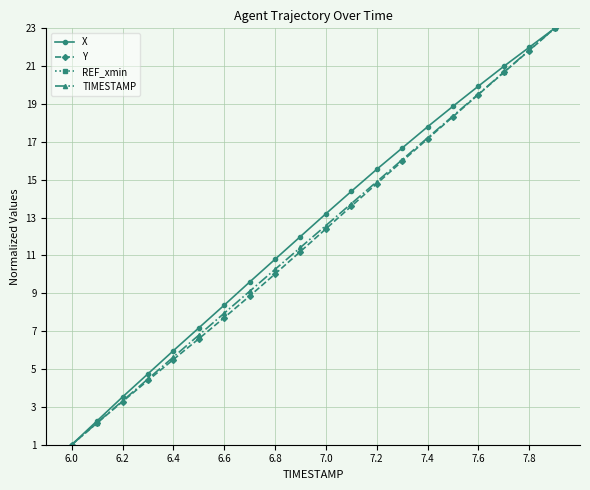

Count the number of categories in the chart.

20